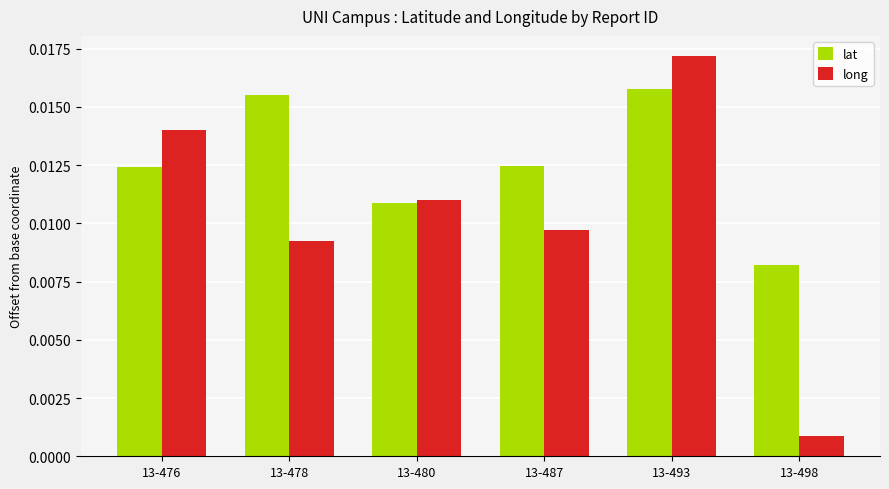

Count the lat values in the range 0 to 1.

6